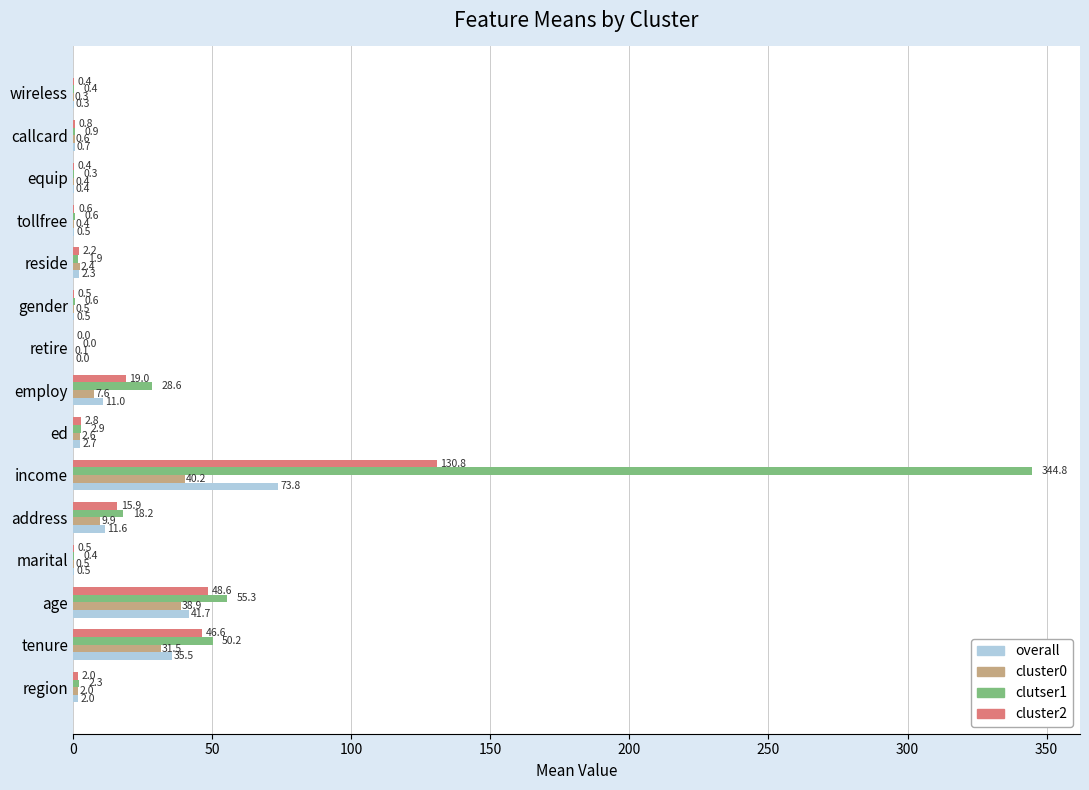

Is the value of cluster0 at ed greater than the value of overall at wireless?

Yes